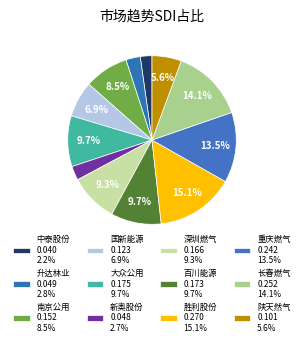

To the nearest percent, what portion does 深圳燃气 represent?

9%